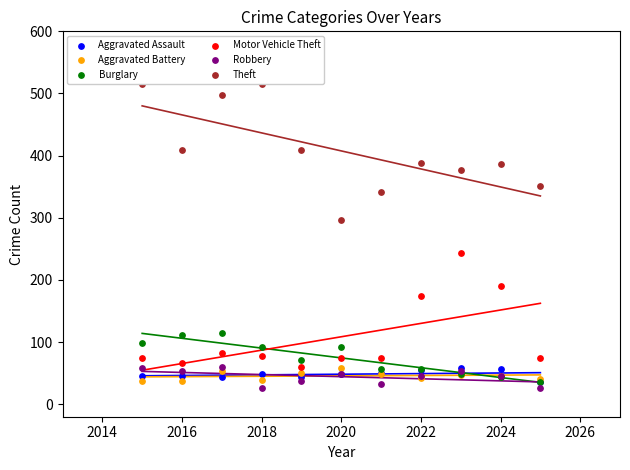

Which series contains the lowest Y value?

Robbery